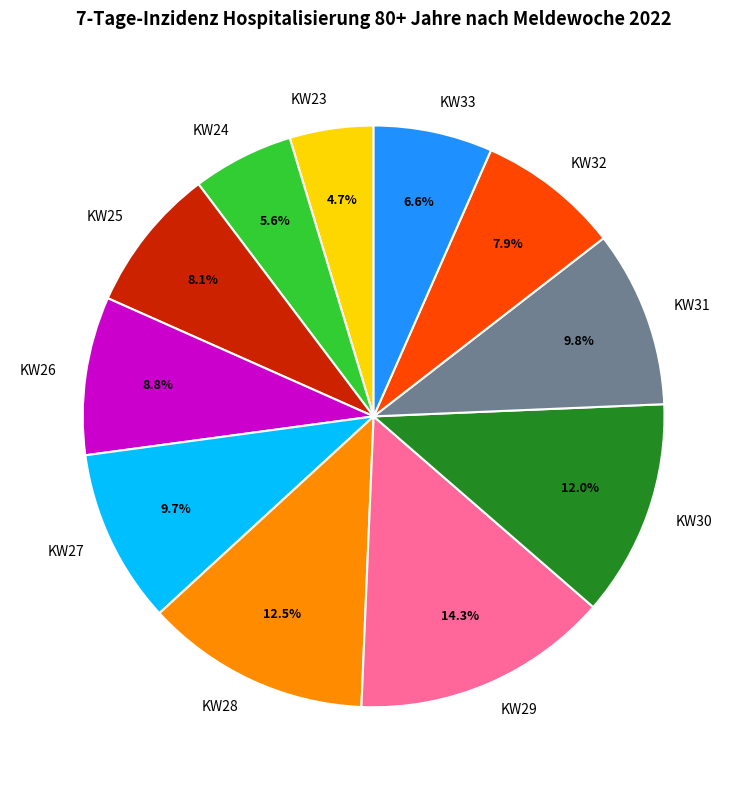

Is it true that KW31 is 1% of the pie?

False